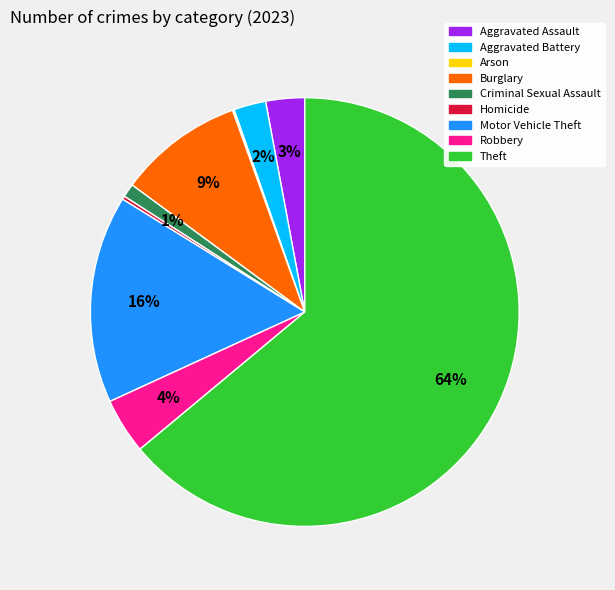

To the nearest percent, what percentage of the pie is Motor Vehicle Theft?

16%